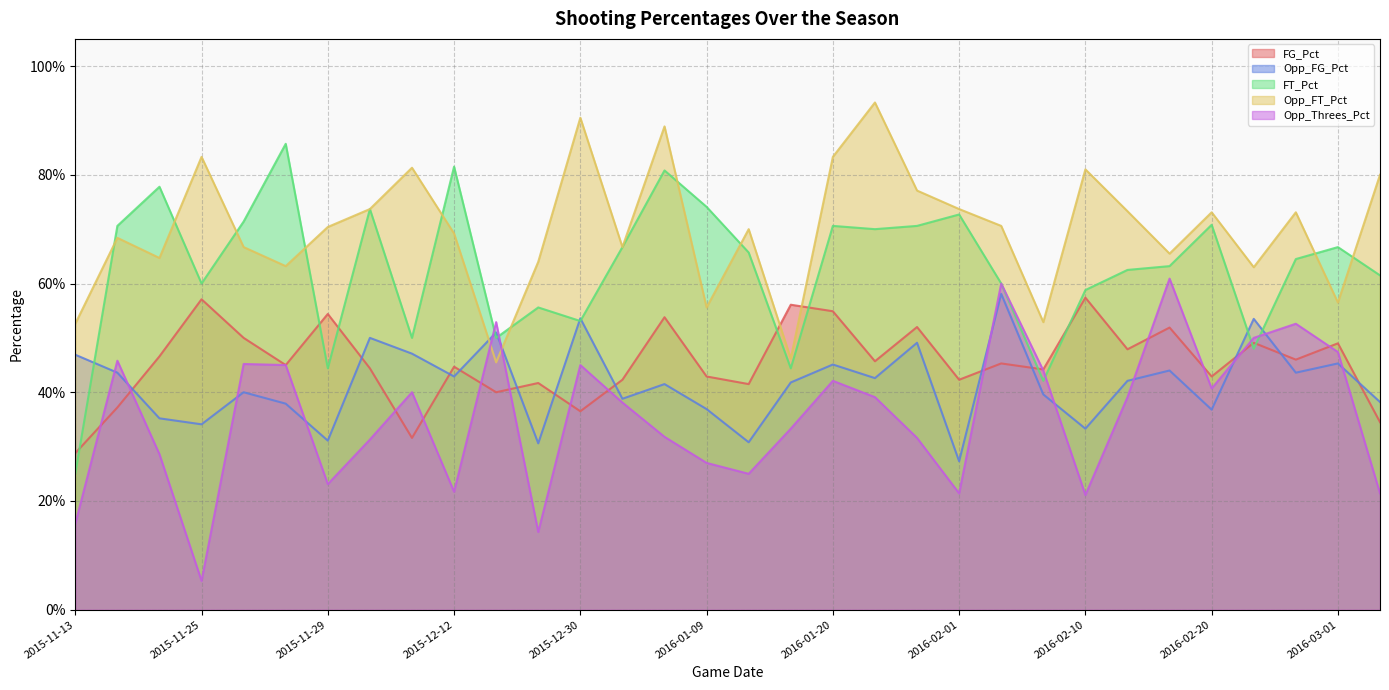

At which category does the chart reach its peak across all series?

2016-01-27